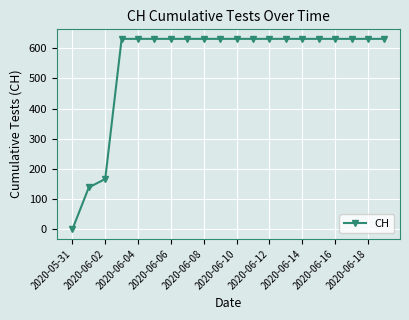

What is the greatest value displayed?

631